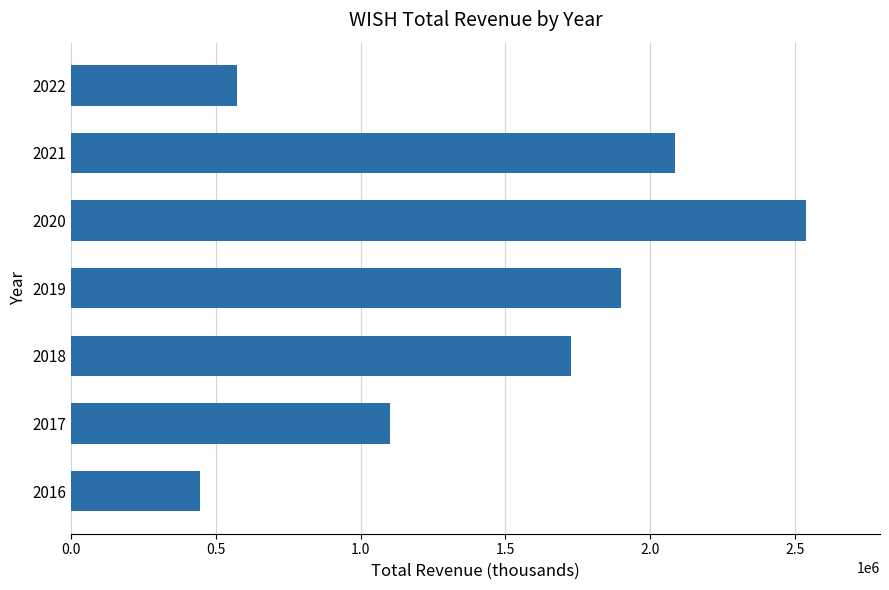

What is the change in value from 2018 to 2020?

+813000